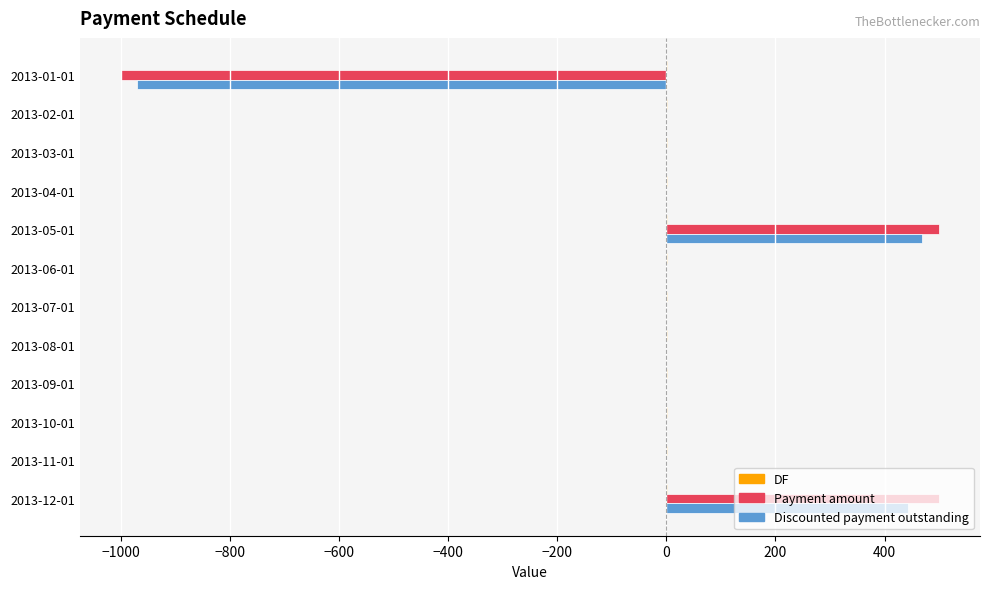

What is the maximum value shown in the chart?

500.0